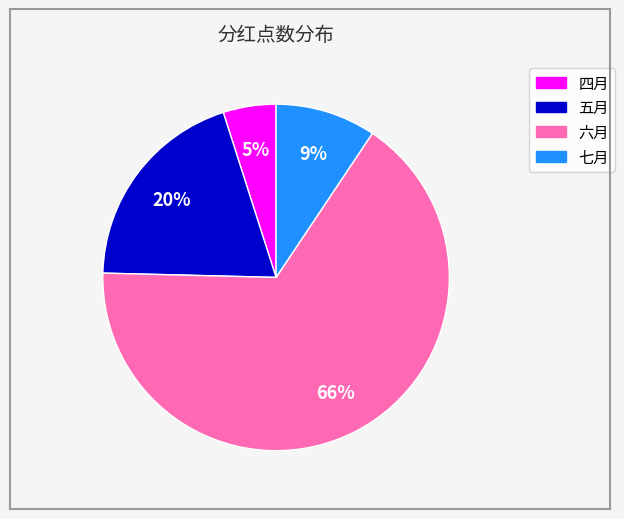

Between 五月 and 四月, which is larger?

五月